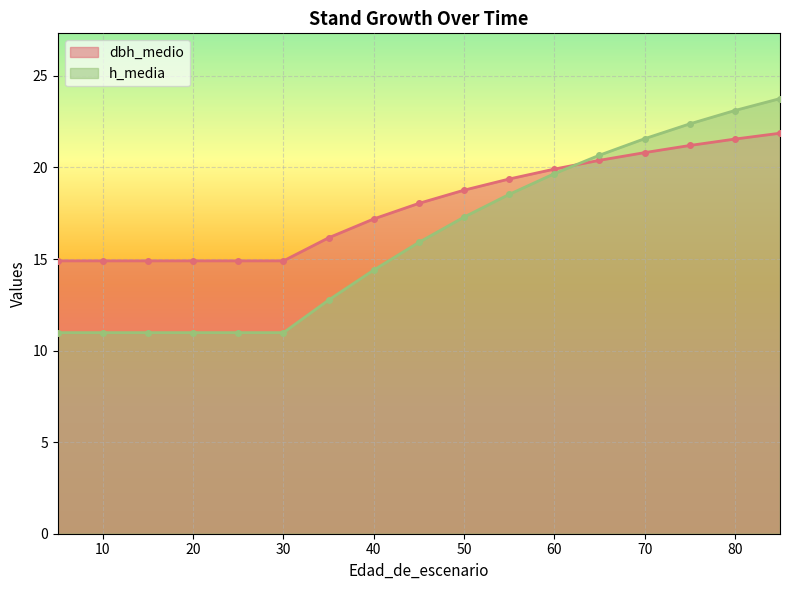

What is the value of the h_media point at the 17th from the left?

23.8